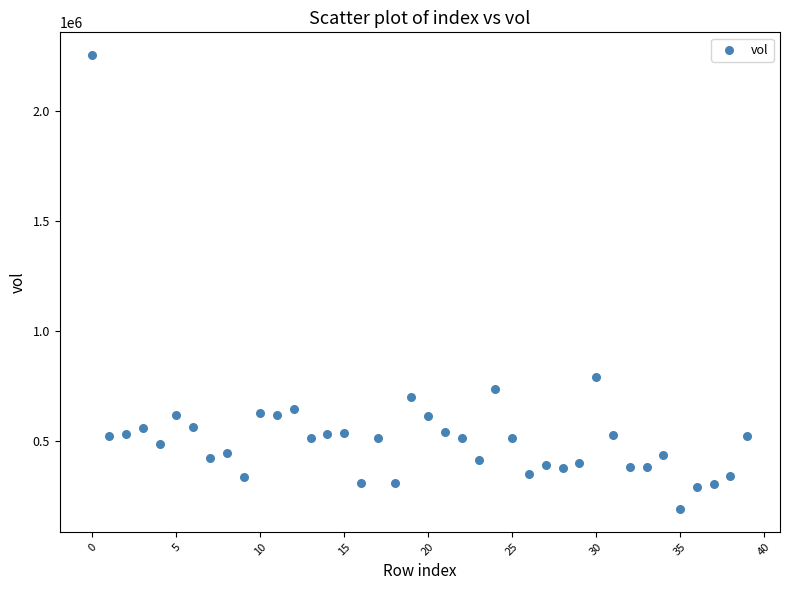

What Y value in the scatter plot is closest to 1220476?

790078